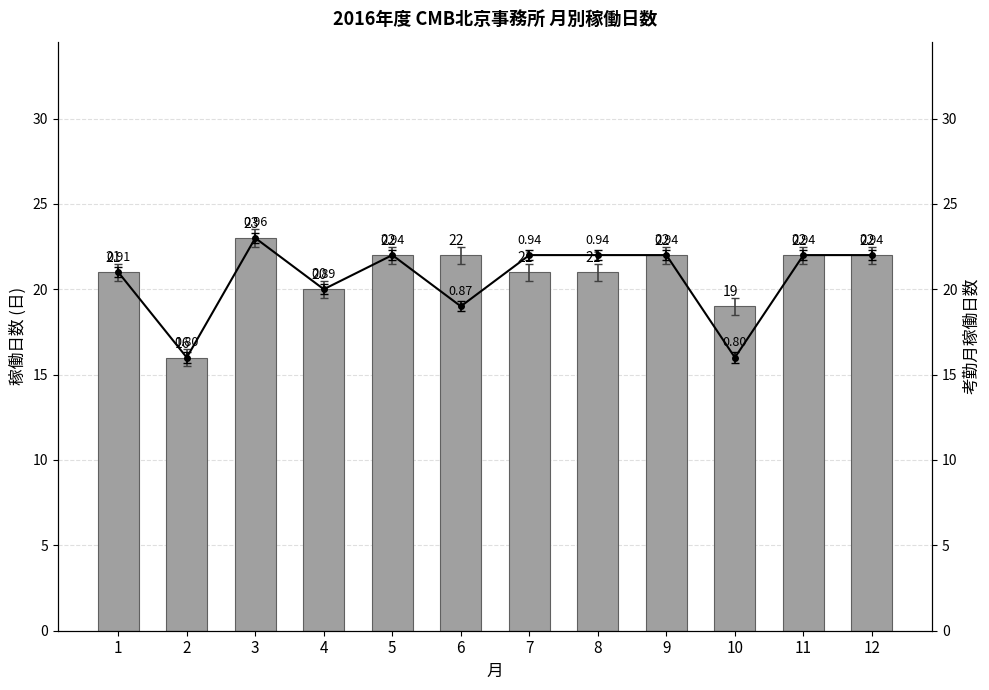

Count the number of categories in the chart.

12